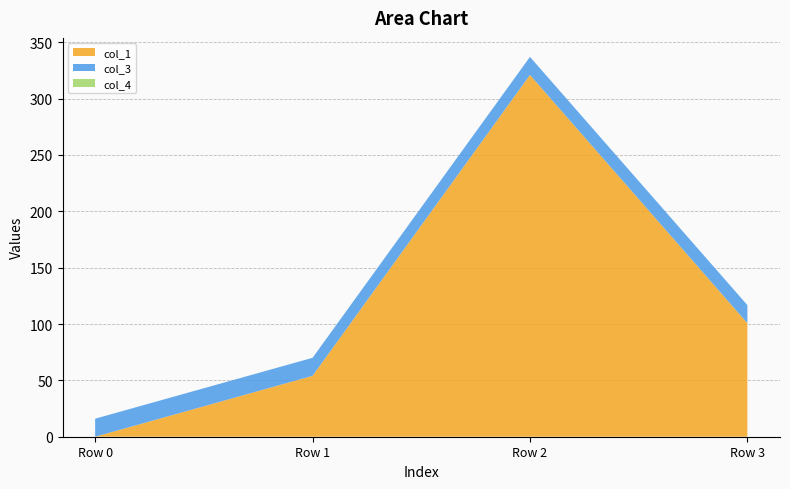

Reading left to right, what are all the values shown in this chart?

col_1: Row 0=0.0	Row 1=54.0	Row 2=321.0	Row 3=100.8
col_3: Row 0=16.0	Row 1=16.0	Row 2=16.0	Row 3=16.0
col_4: Row 0=0.0	Row 1=0.0	Row 2=0.0	Row 3=0.0